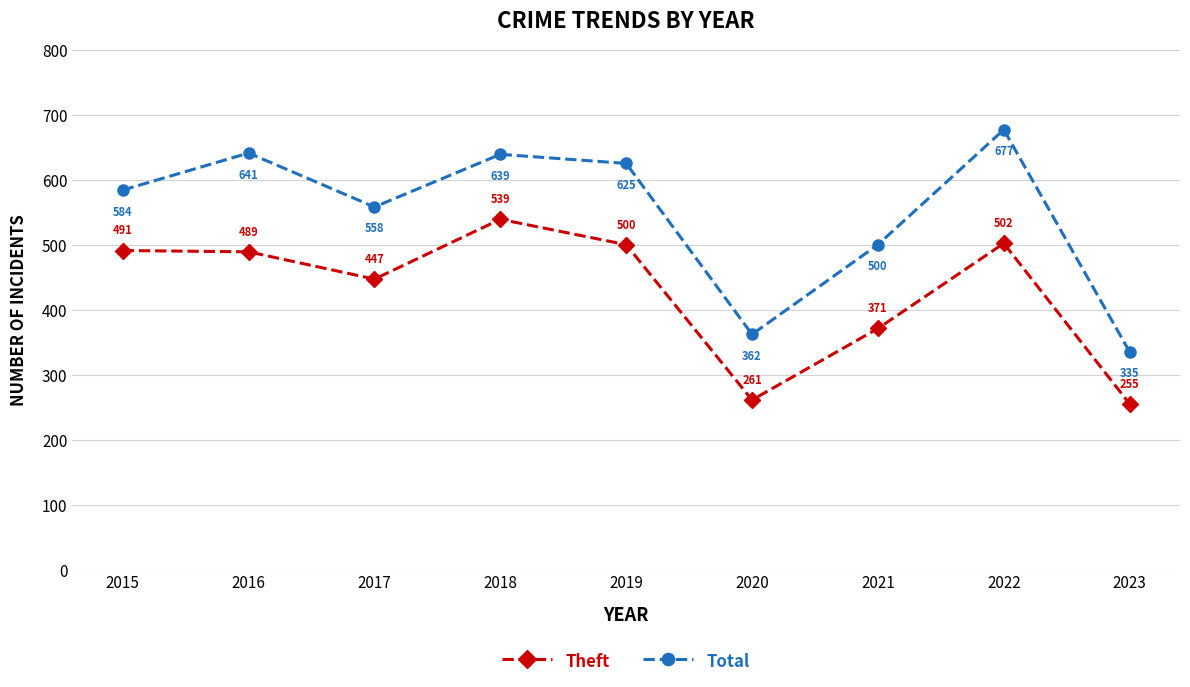

At which category is the sum across all series the highest?

2022